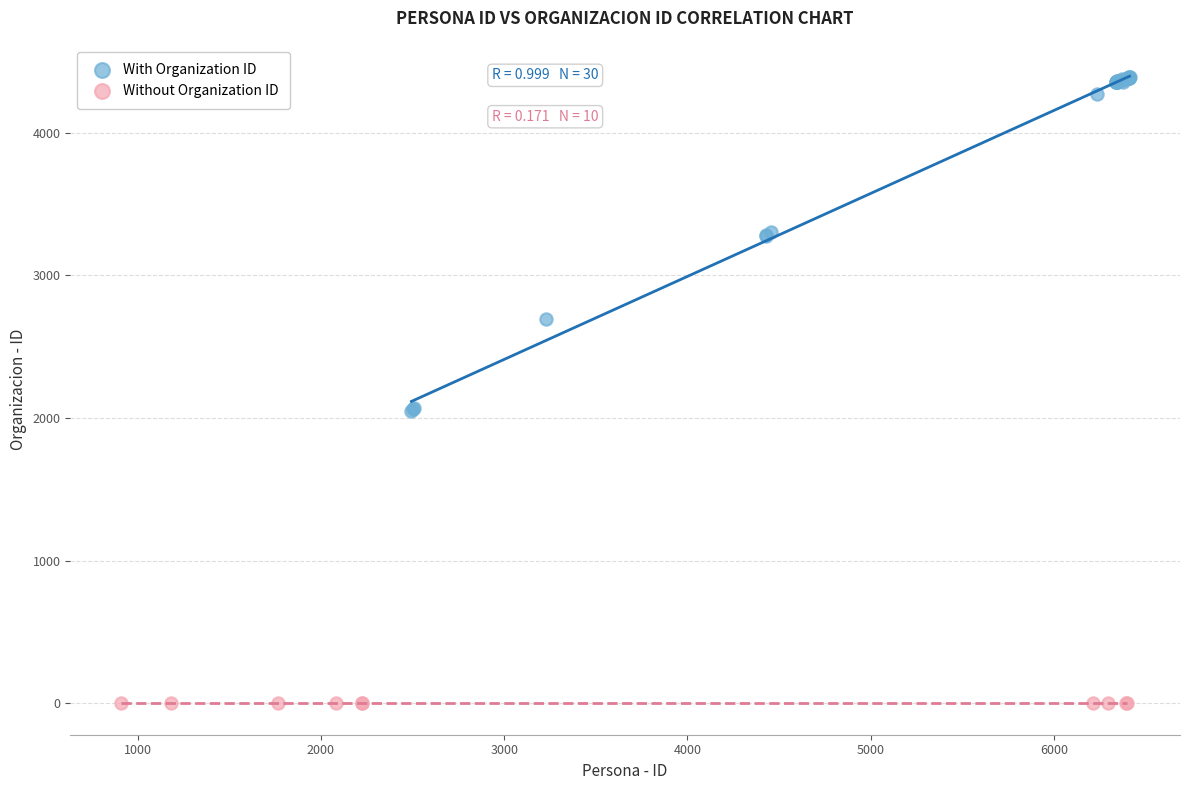

What are all the series names shown in the legend?

With Organization ID, Without Organization ID